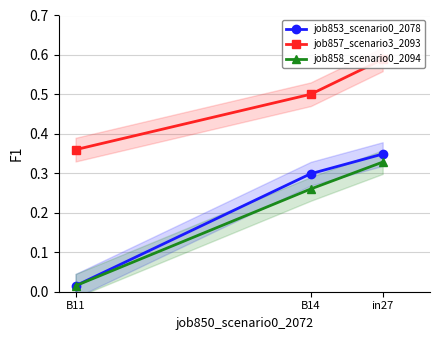

At B11, list the series in order from smallest to largest.

job853_scenario0_2078, job858_scenario0_2094, job857_scenario3_2093